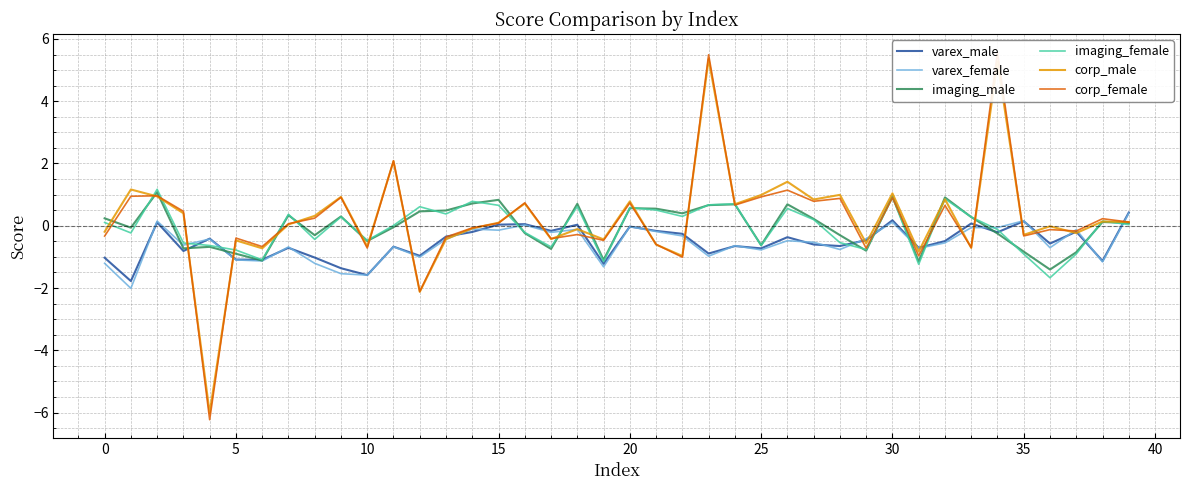

What is the difference between the maximum and minimum values in the varex_male series?

2.2